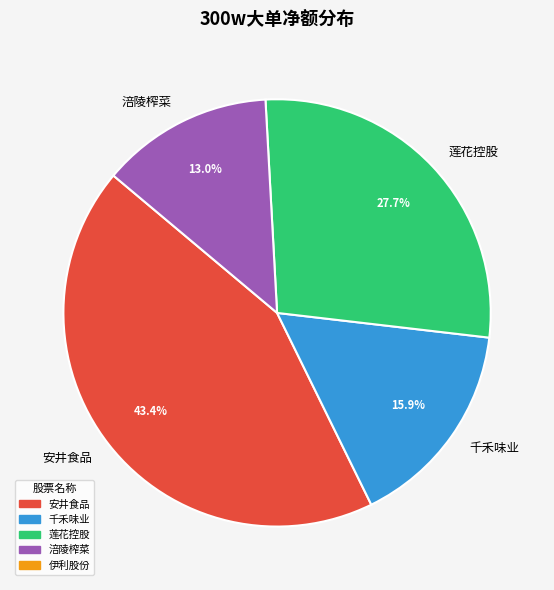

Is 涪陵榨菜 the majority of the pie?

No